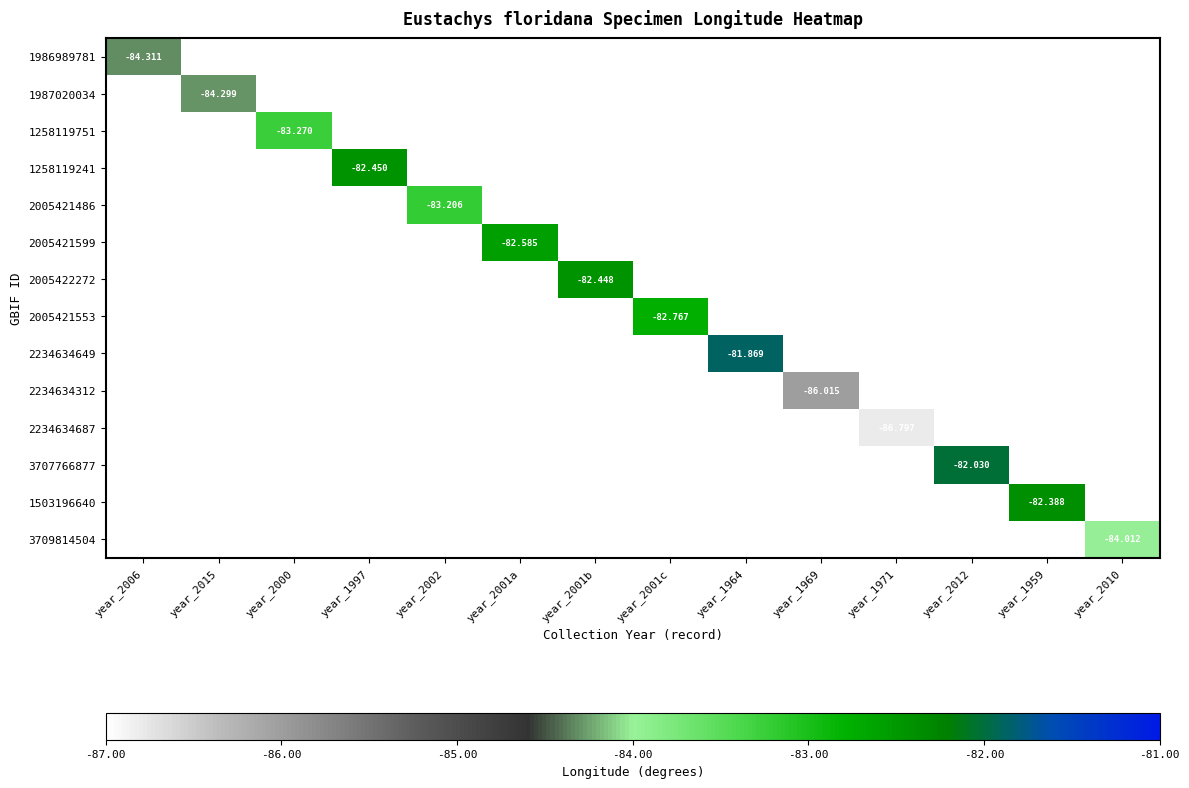

The value of 3709814504 at year_2001a is 0.0. True or false?

True